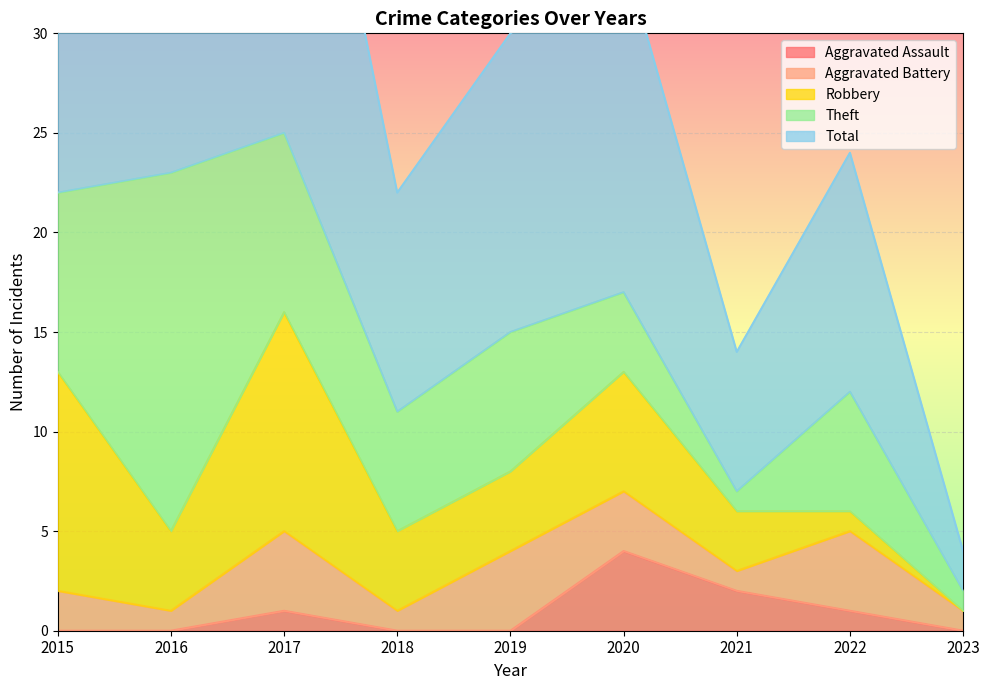

How many series are shown in this chart?

5